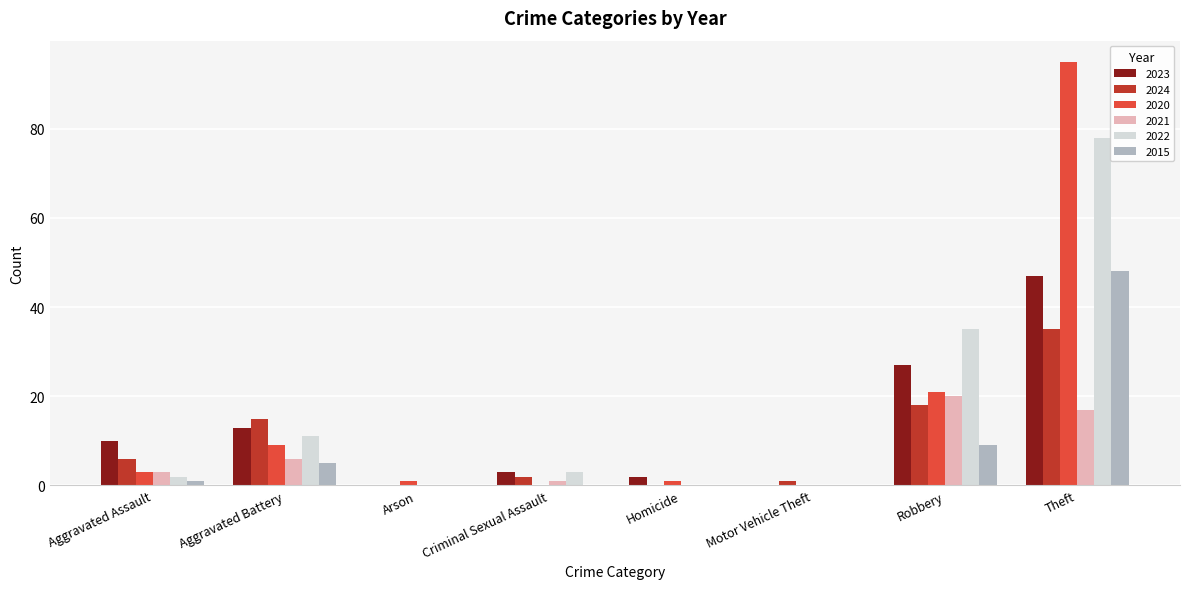

Which series changed the most between Robbery and Theft?

2020